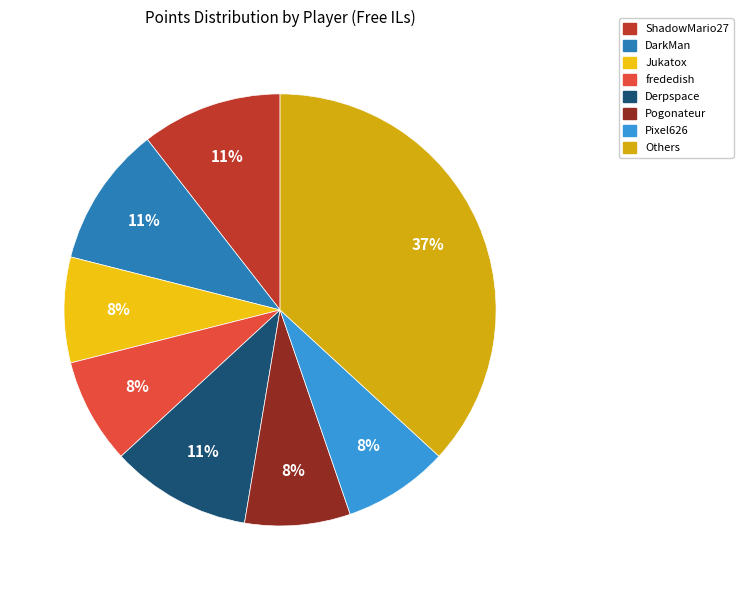

How many segments does this pie chart have?

8